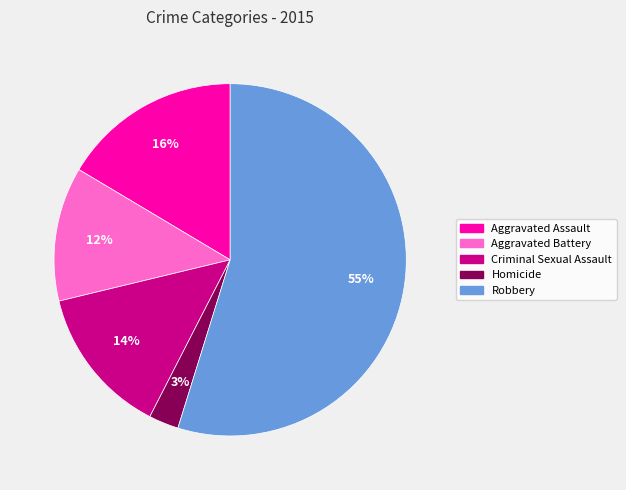

Between Aggravated Battery and Homicide, which is larger?

Aggravated Battery